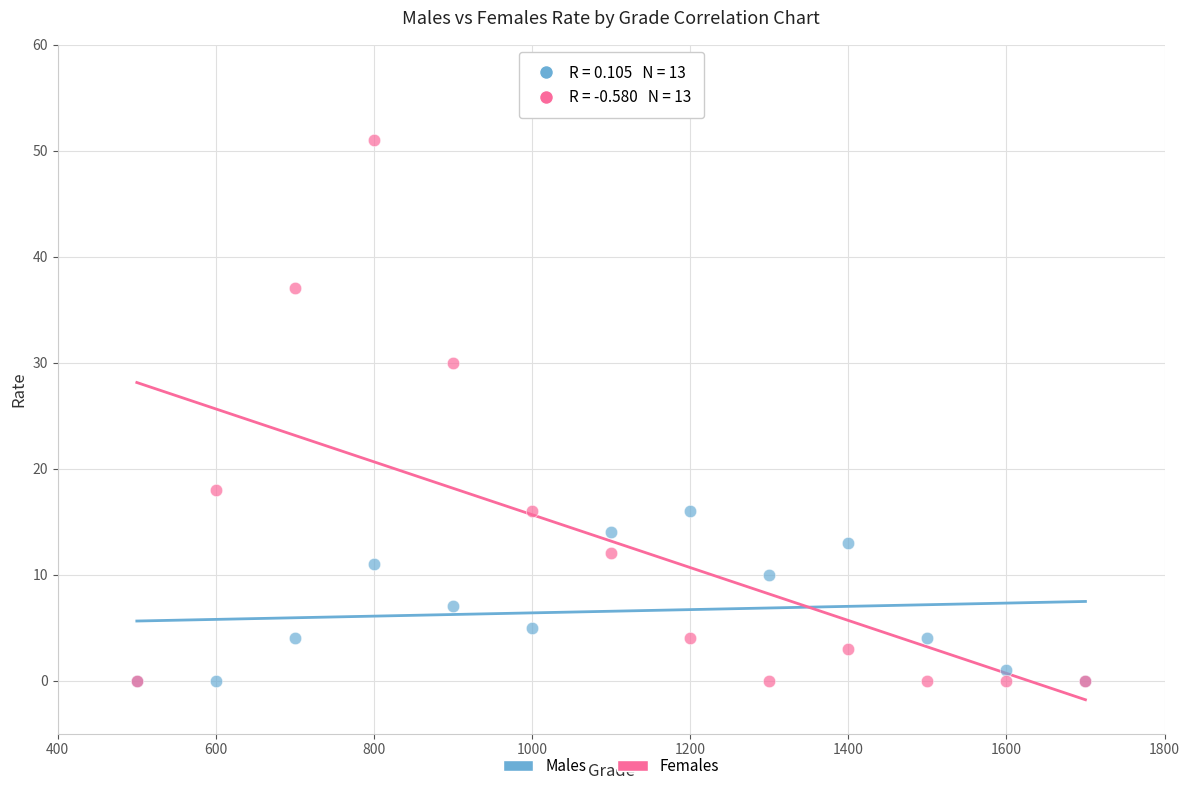

In the Males series, what Y value is closest to 8?

7